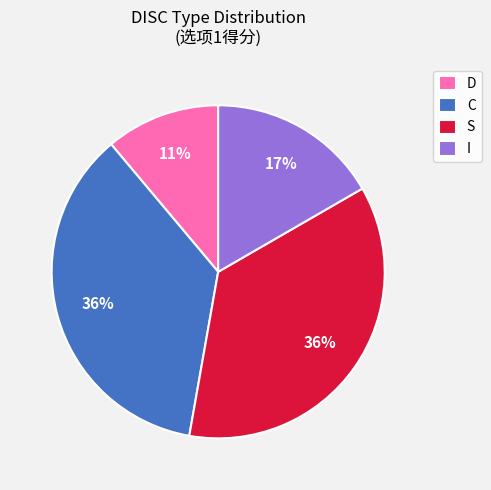

What is the smallest slice in the pie chart?

D